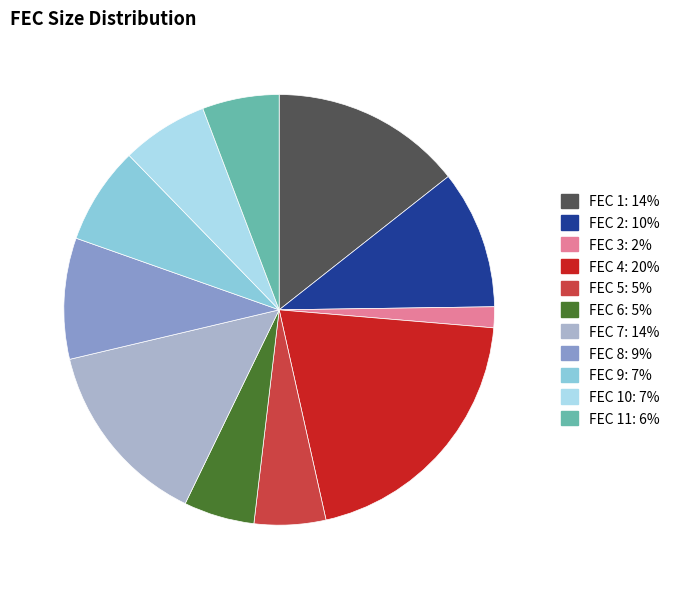

Is there a majority slice in this chart?

No